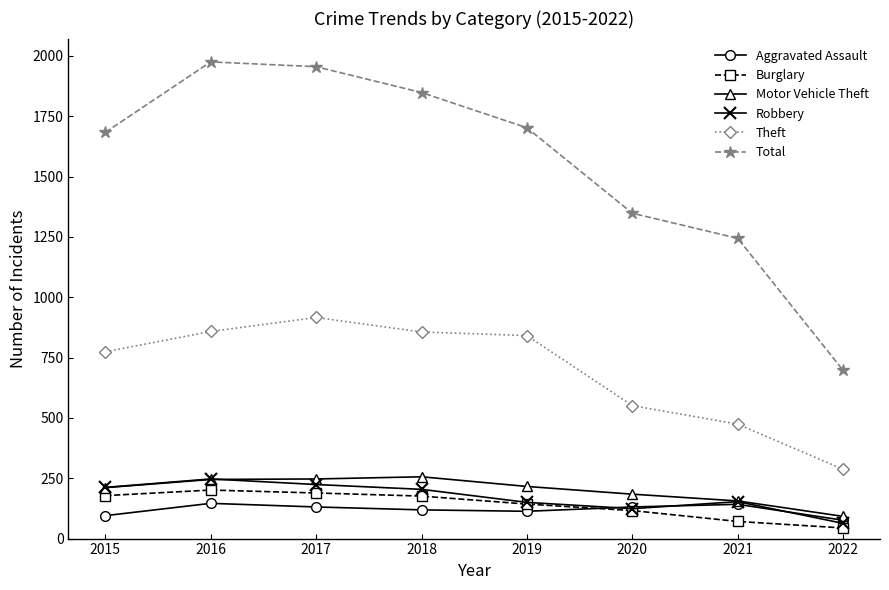

What is the smallest value displayed?

44